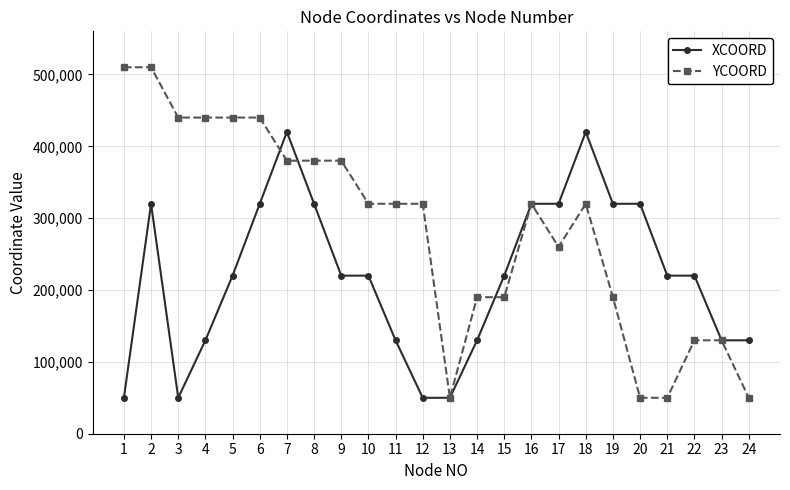

What is the lowest value of the XCOORD series?

50000